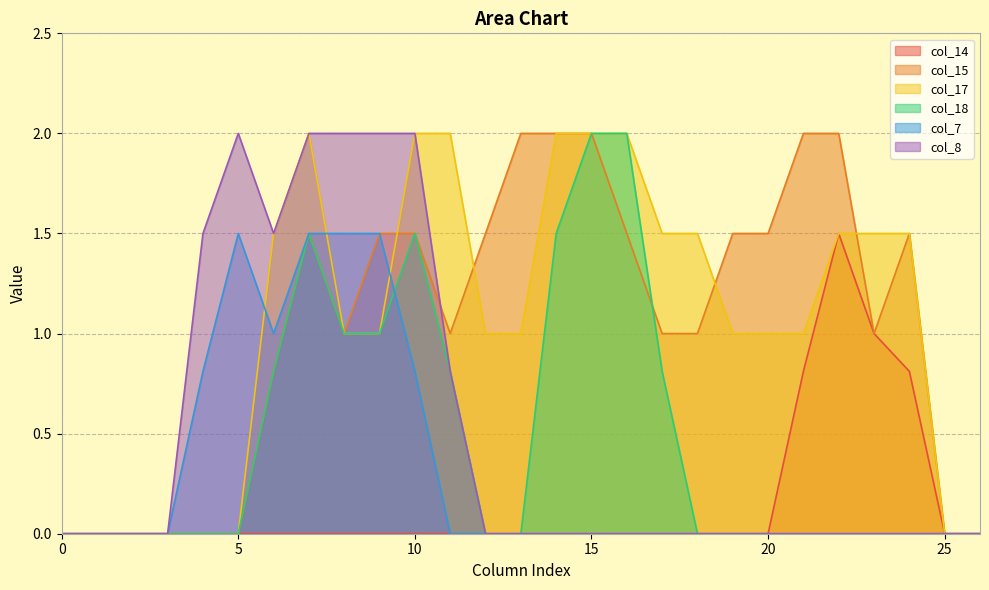

How many lines are shown in the chart?

6